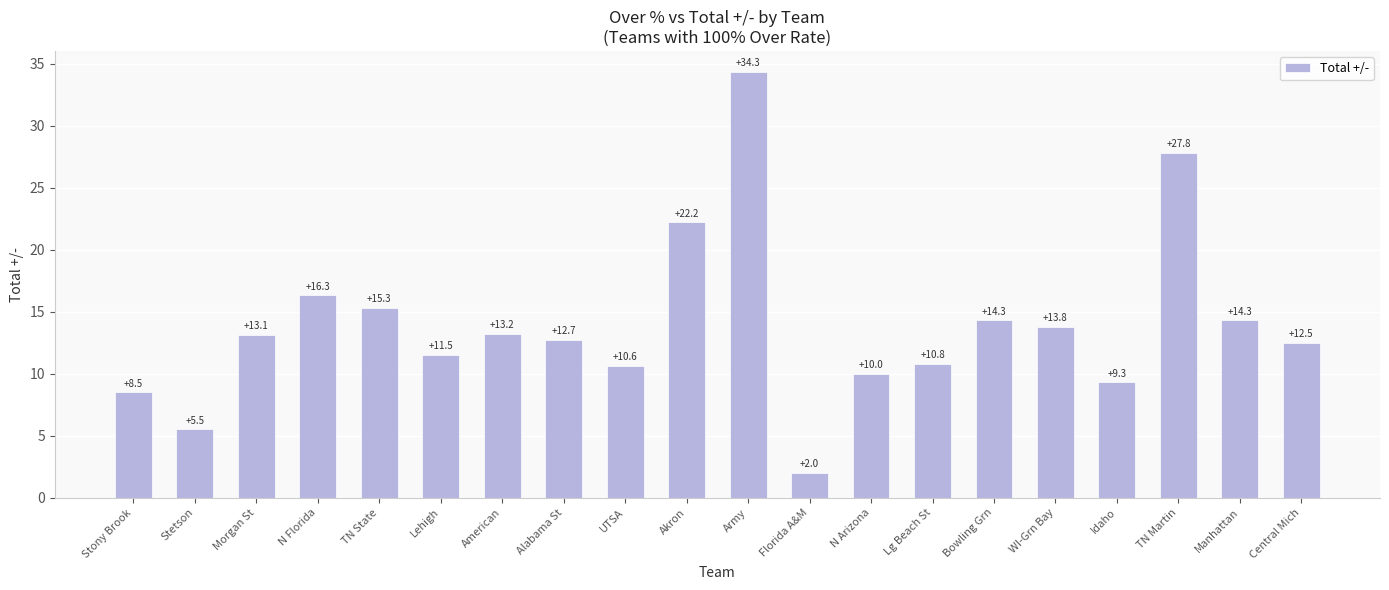

Which label corresponds to the largest value in the chart?

Army